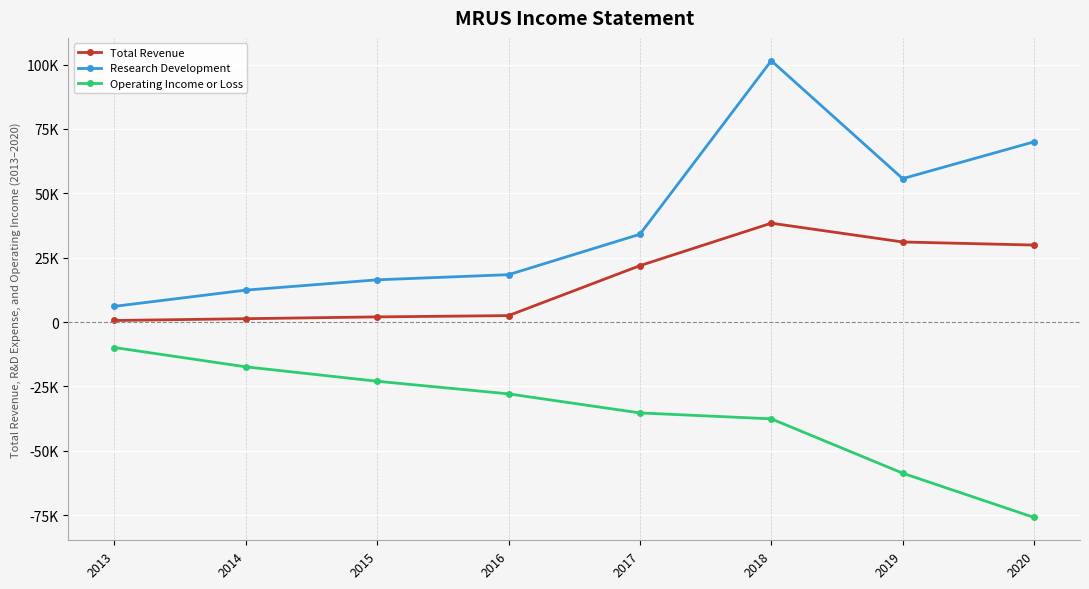

True or false: Total Revenue and Research Development cross at least once.

False